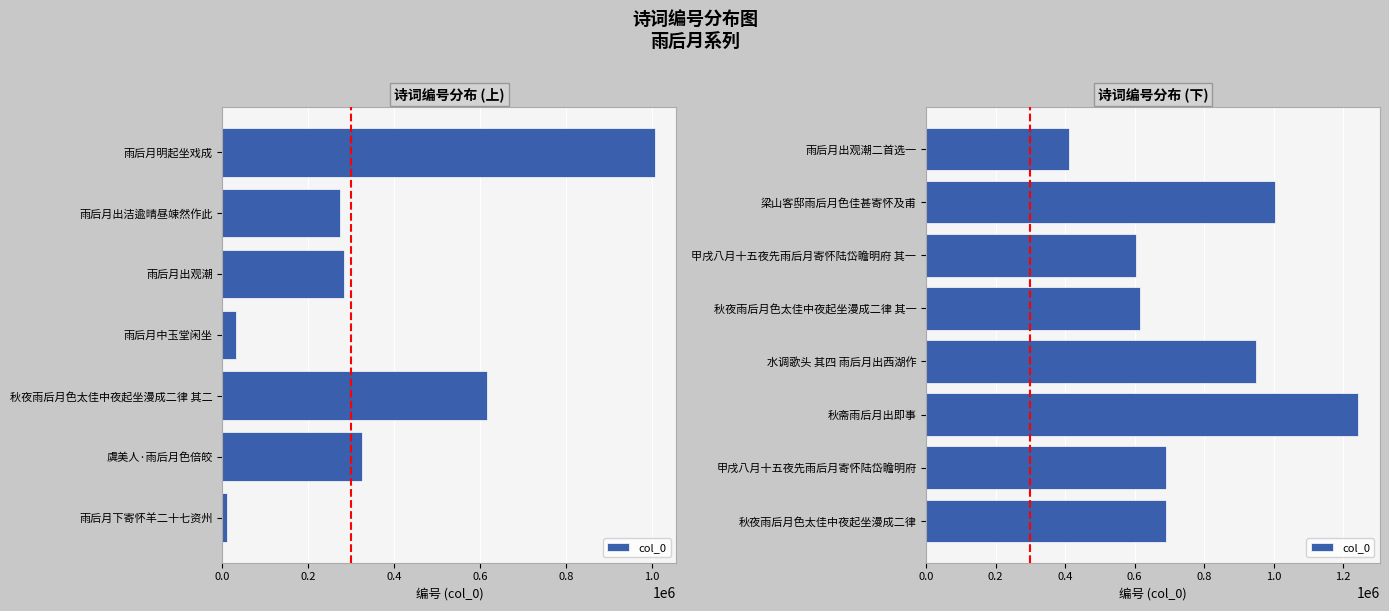

What is the sum of the values at 梁山客邸雨后月色佳甚寄怀及甫 and 甲戌八月十五夜先雨后月寄怀陆岱瞻明府?

1694254